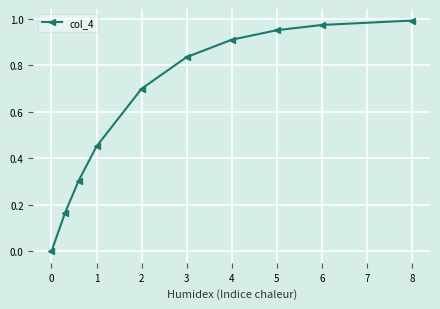

True or false: there are more than 1 points higher than both neighbors.

False